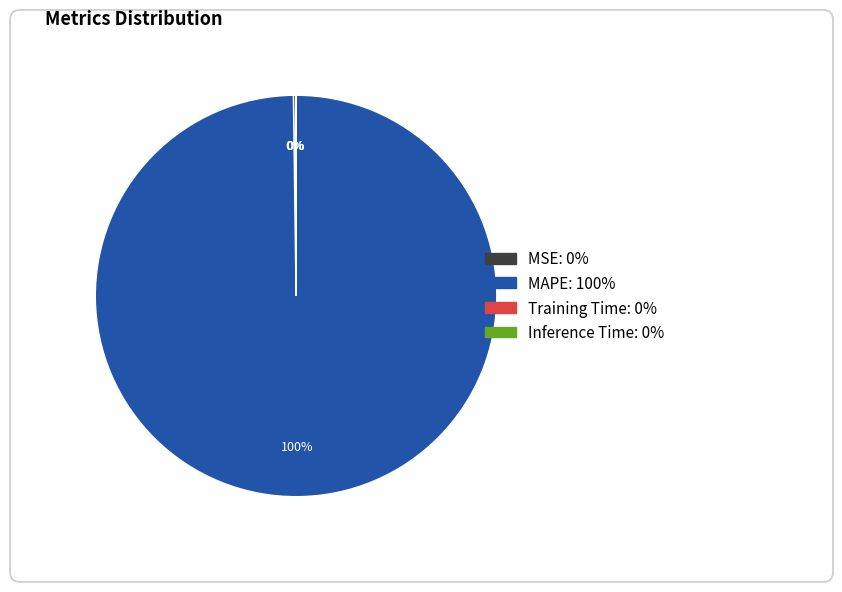

What percentage is the MAPE slice, to the nearest percent?

100%